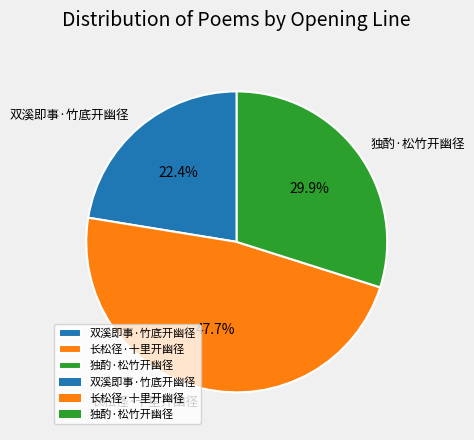

Does 双溪即事·竹底开幽径 represent more than half of the total?

No